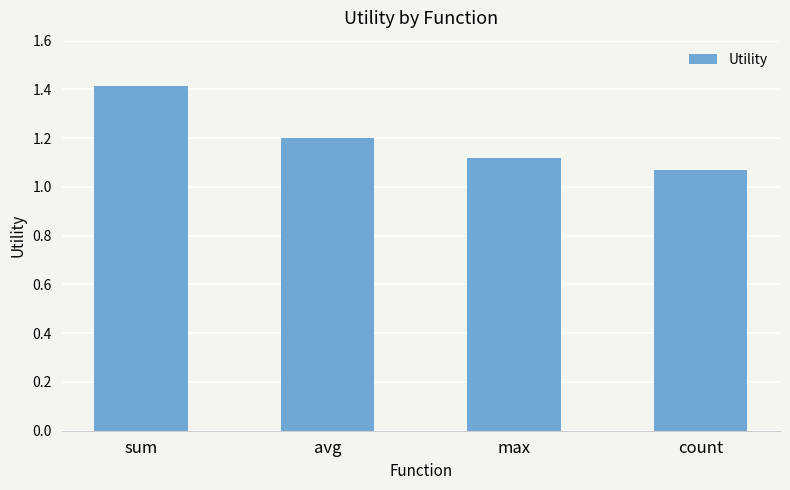

What is the greatest value displayed?

1.4